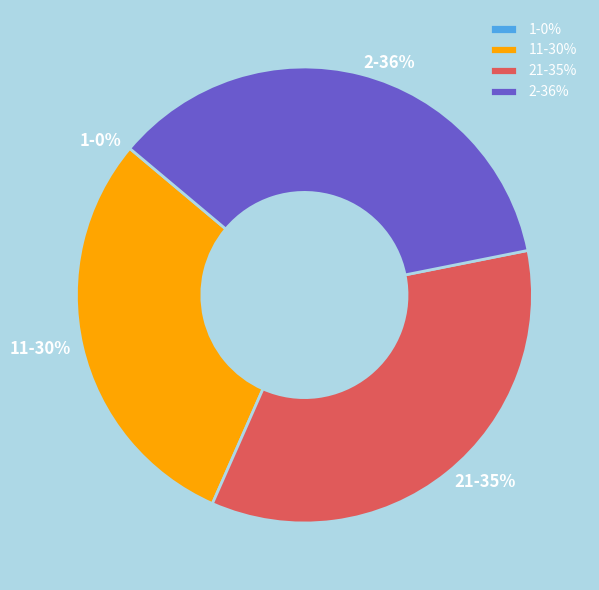

Does 2 account for over 50% of the chart?

No